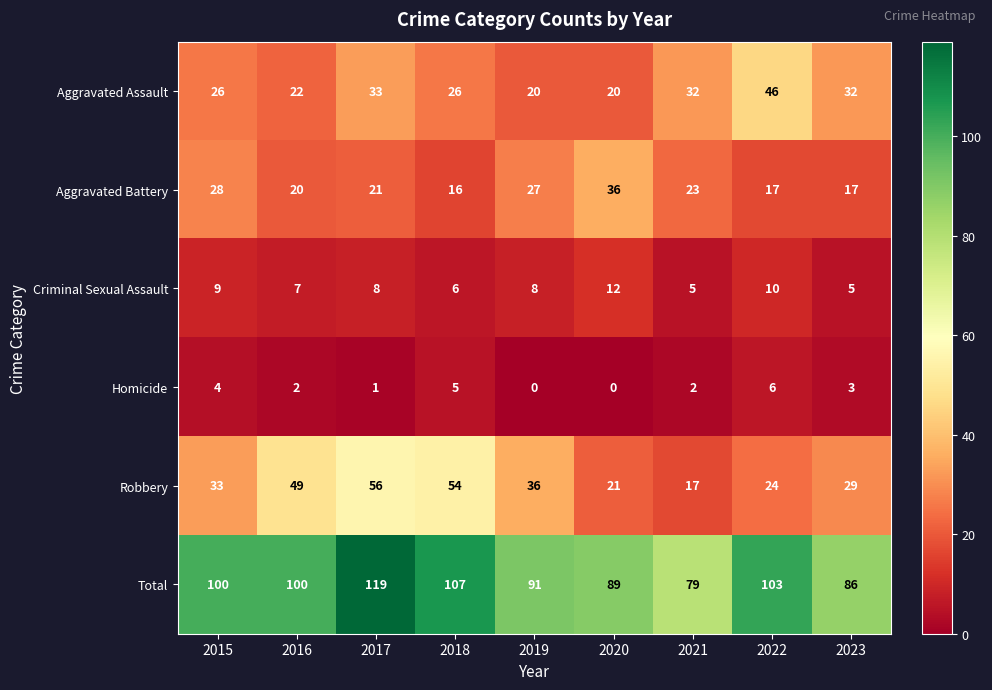

What is the approximate value of Criminal Sexual Assault at 2017?

8